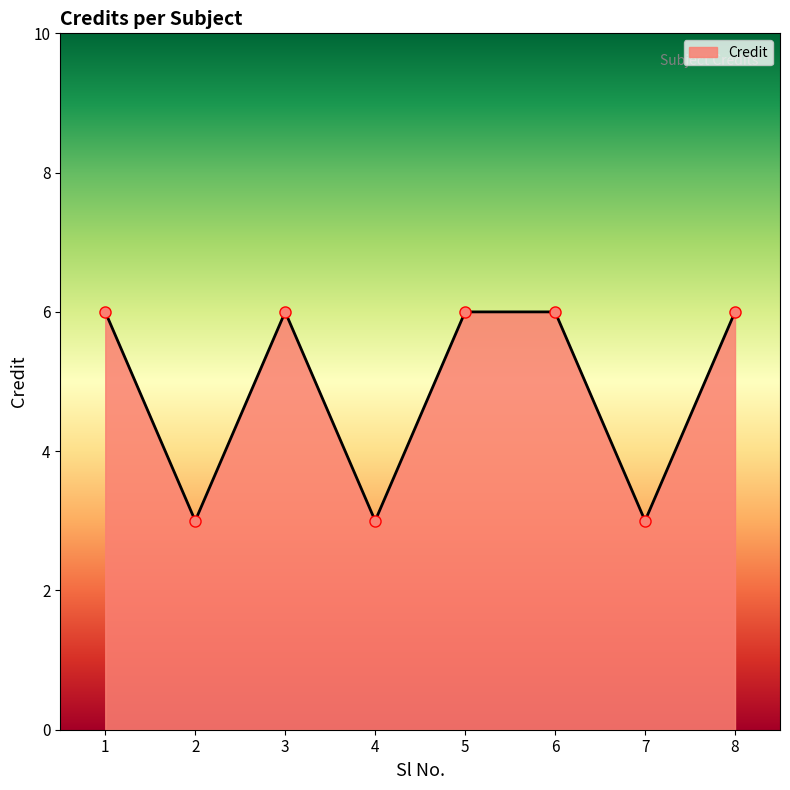

What is the difference between the maximum and minimum values?

3